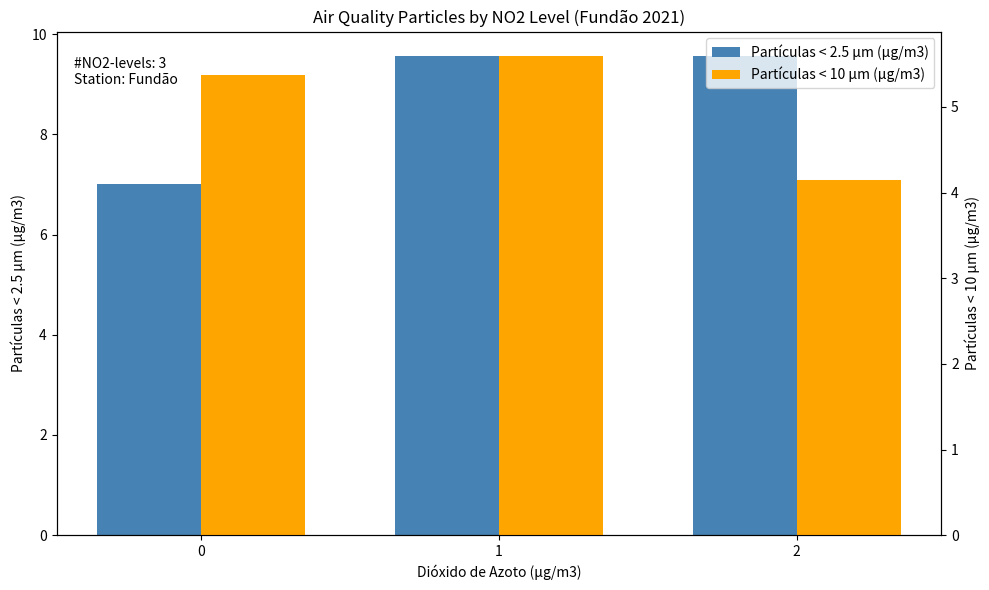

At which label is Partículas < 10 µm (µg/m3) closest to 4?

2